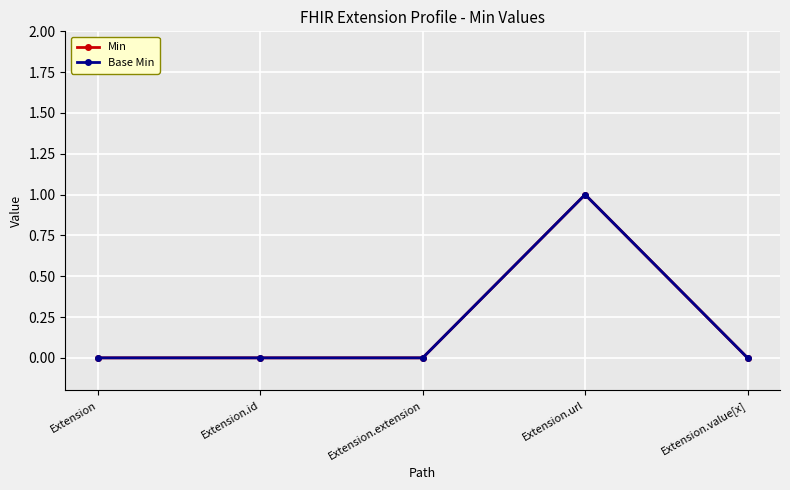

Is this an area chart (filled region under the line)?

No